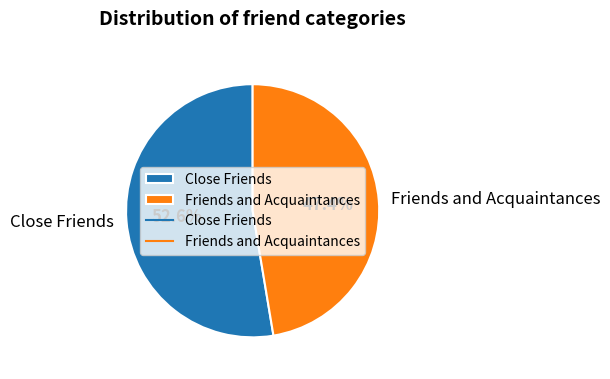

Count the number of slices in the pie.

2